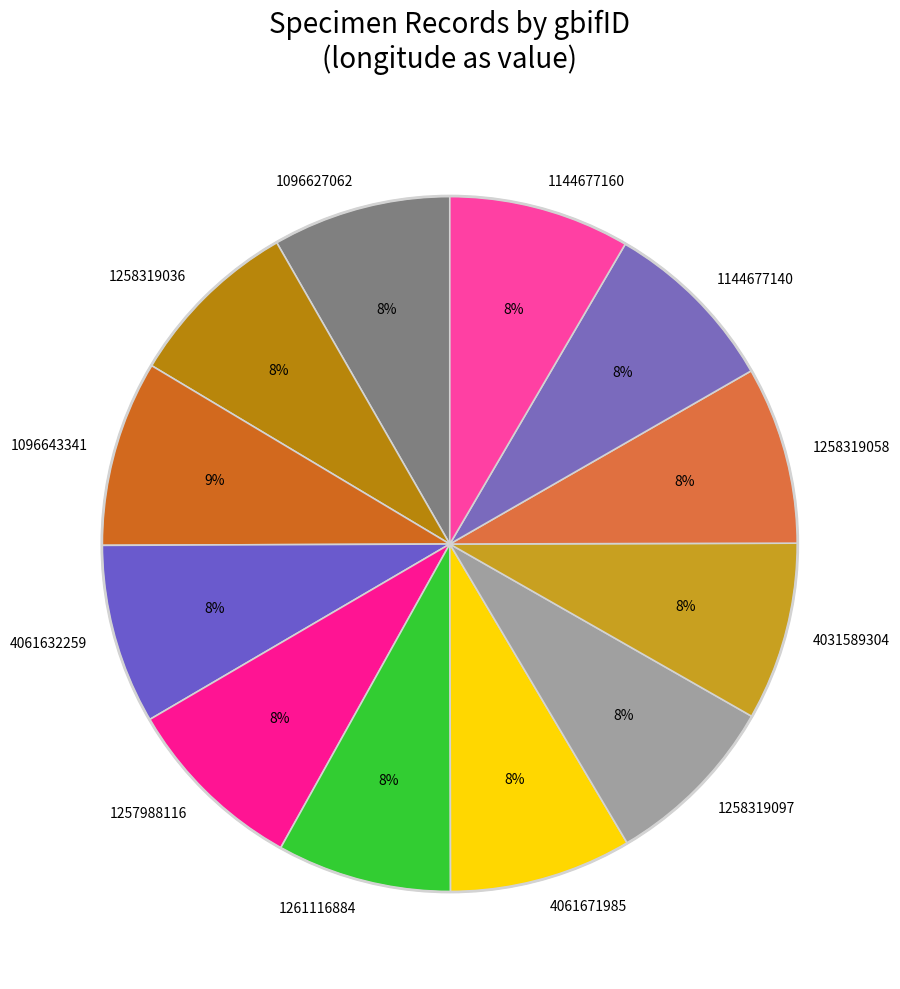

Do 4061671985 and 1261116884 together represent more than half of the pie?

No